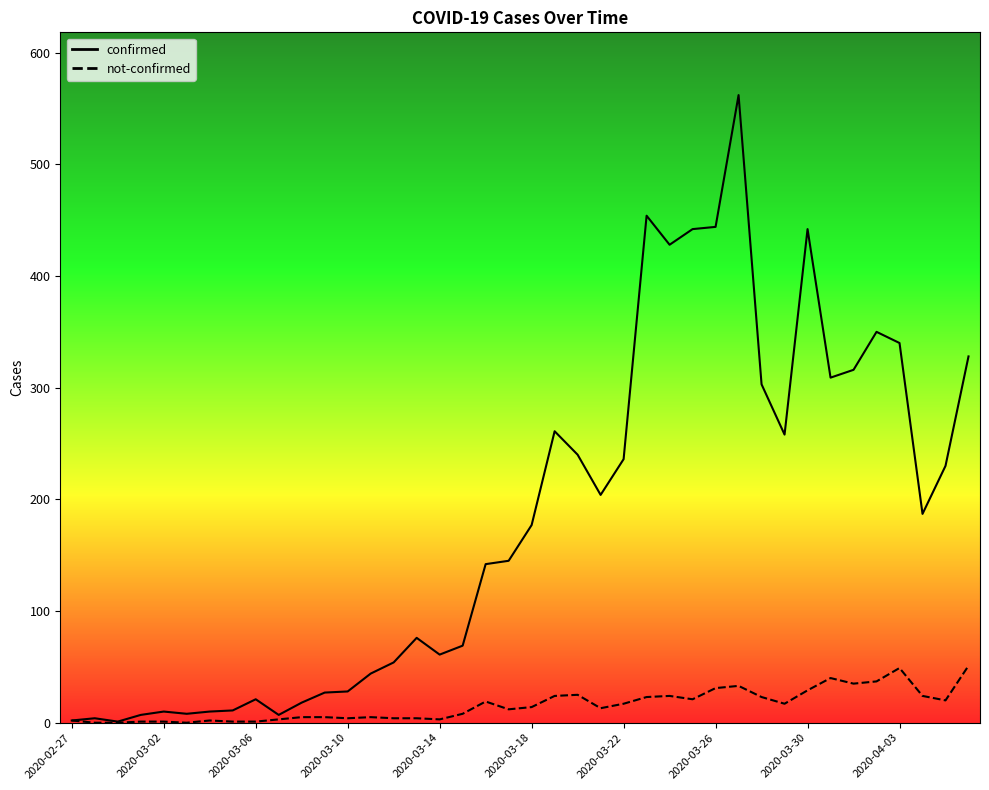

What is the lowest value of the confirmed series?

1